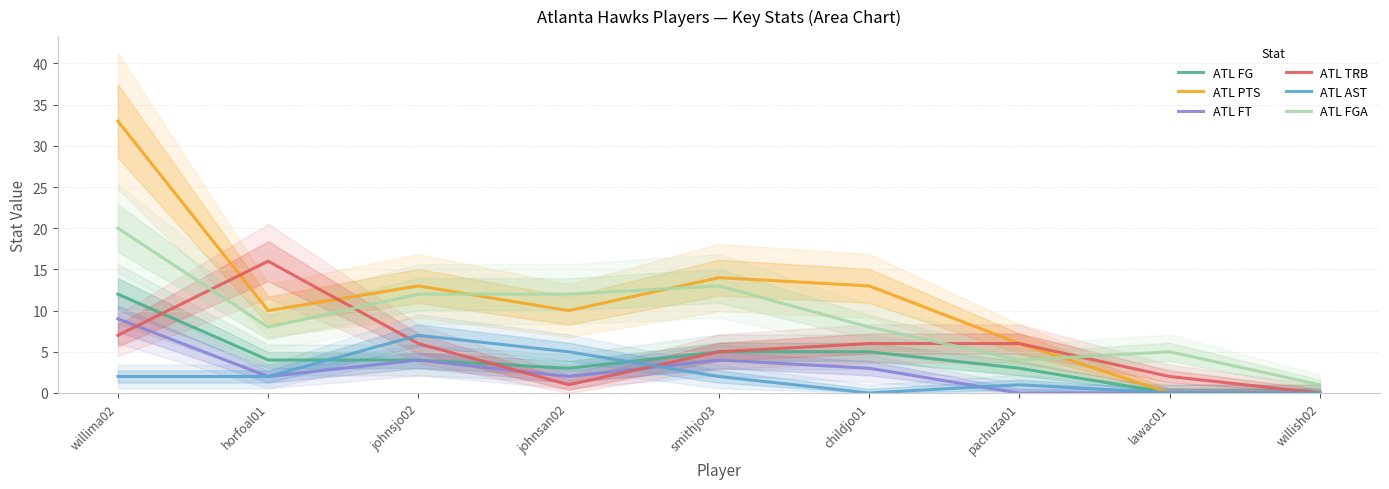

What is the highest value of the ATL FT series?

9